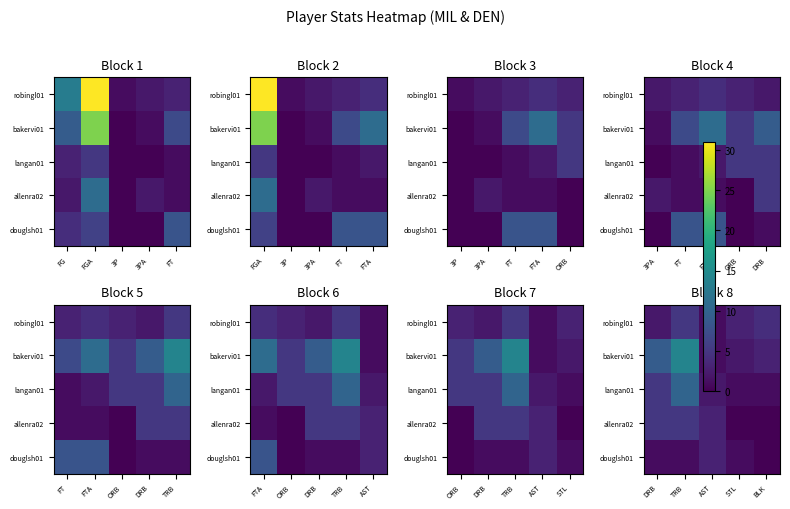

The robingl01 series shows 3 at TRB. True or false?

False